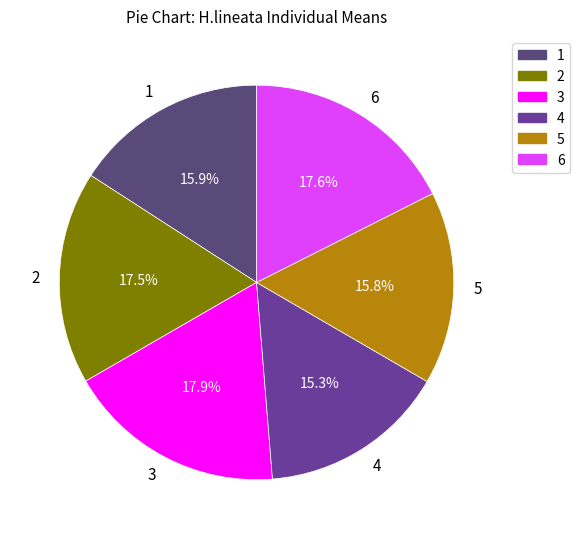

To the nearest percent, what is the average slice percentage?

17%